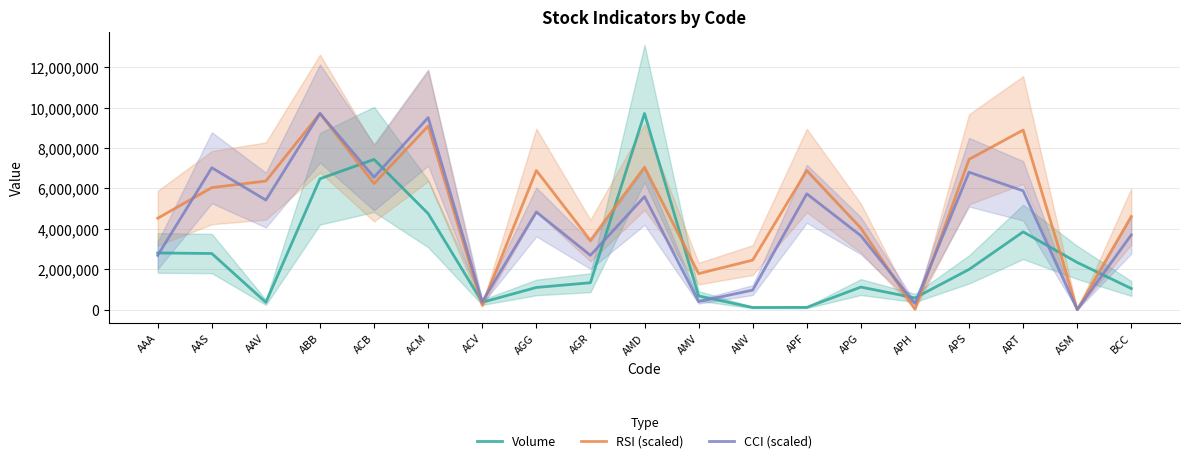

At which label does Volume reach its peak?

AMD